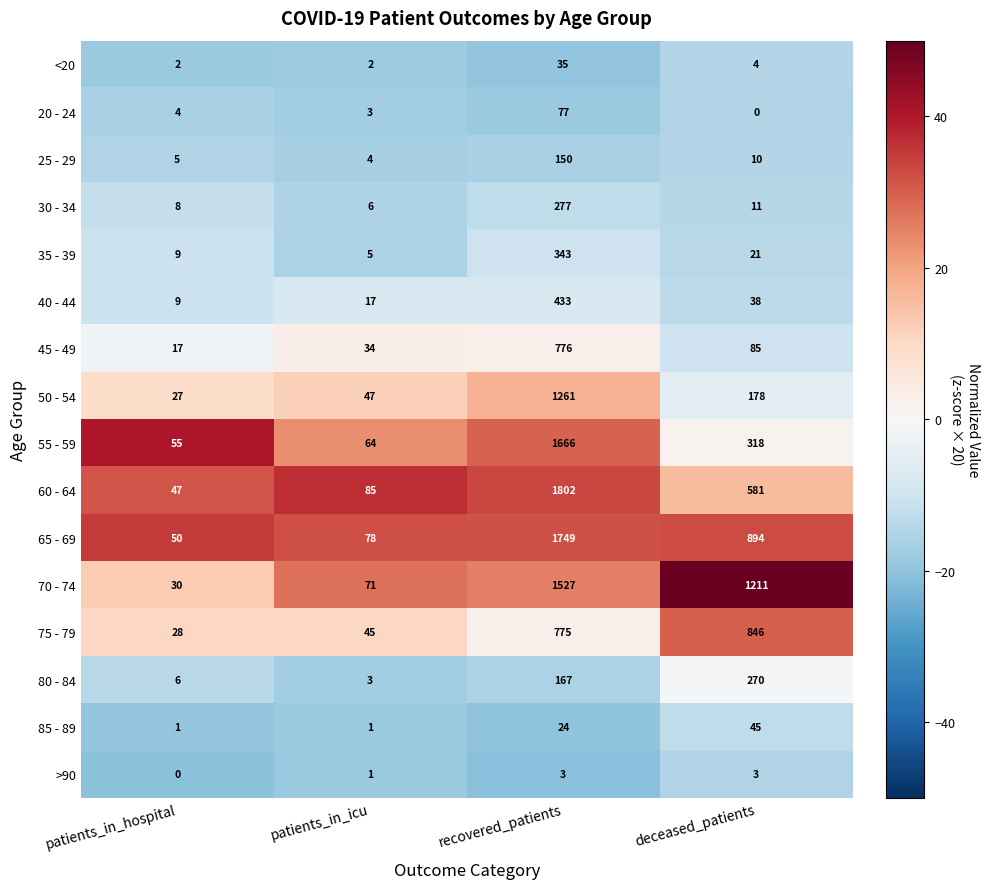

Which series has the largest total across all categories?

70 - 74